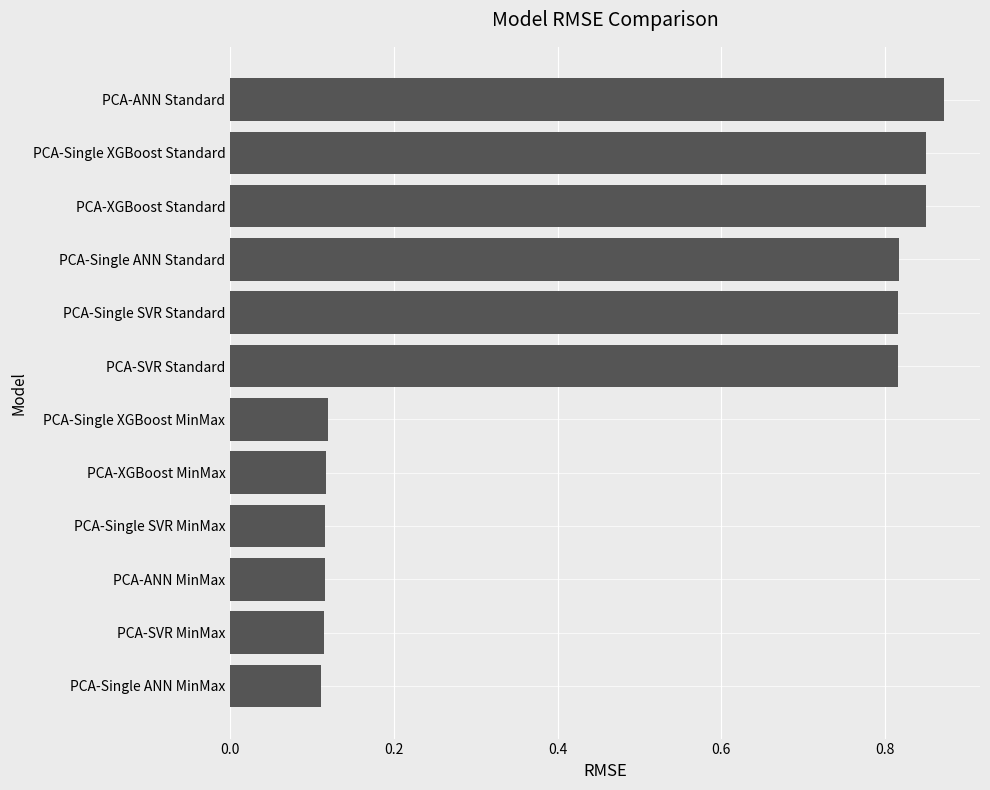

At which category does the chart reach its peak across all series?

PCA-ANN Standard